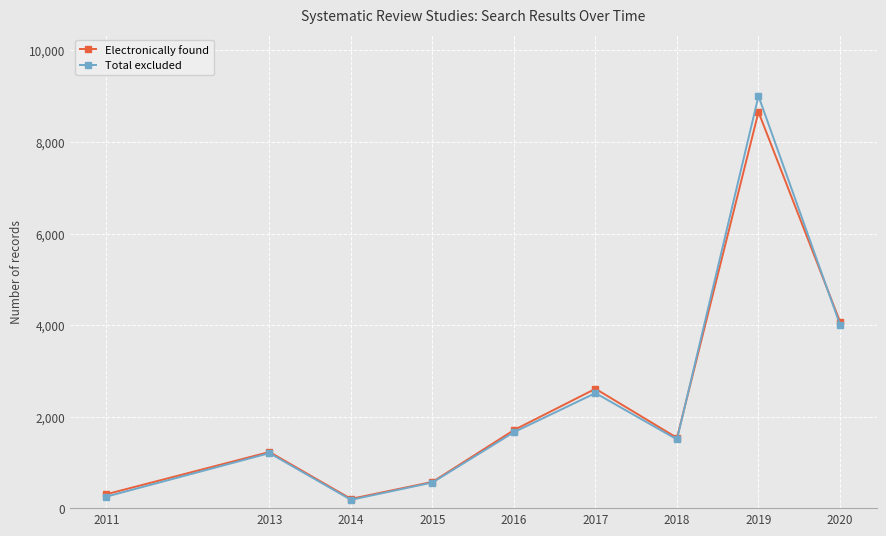

Which series changed the most between 2011 and 2017?

Electronically found